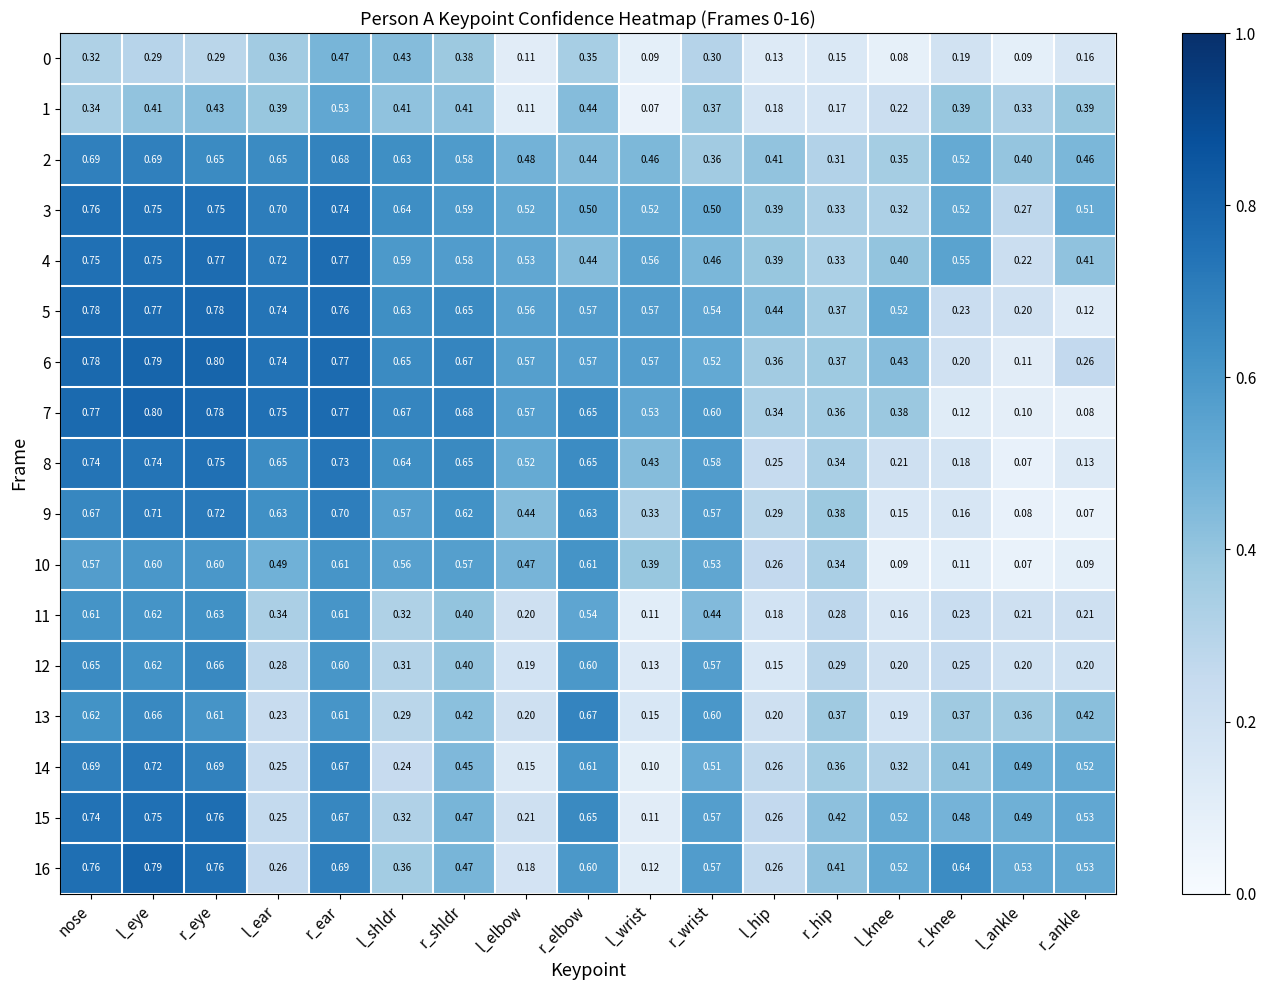

At which label does 9 reach its minimum?

r_ankle